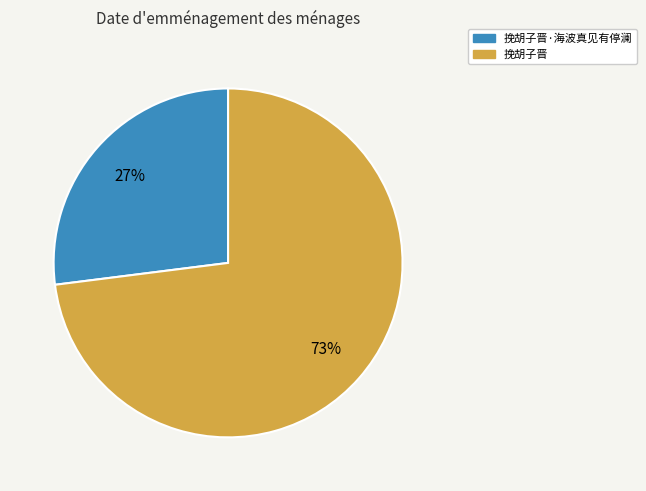

Which category has the biggest portion of the pie?

挽胡子晋